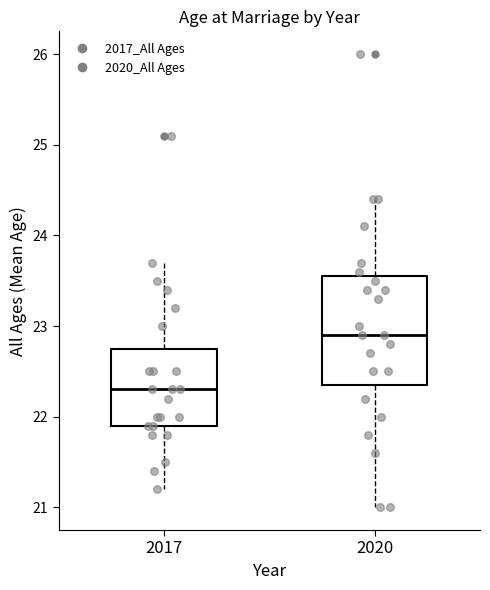

Which box is the tallest, from its lower edge to its upper edge?

2020